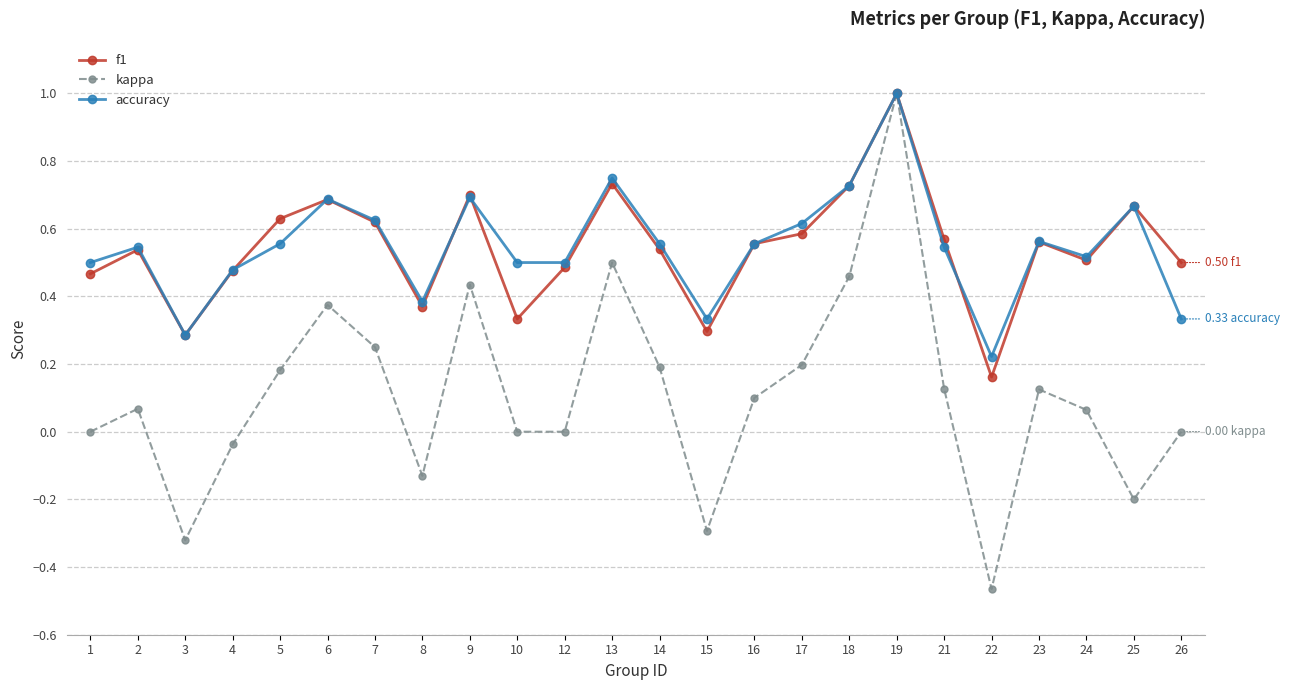

True or false: kappa has a value of -0.5 at 12.

False